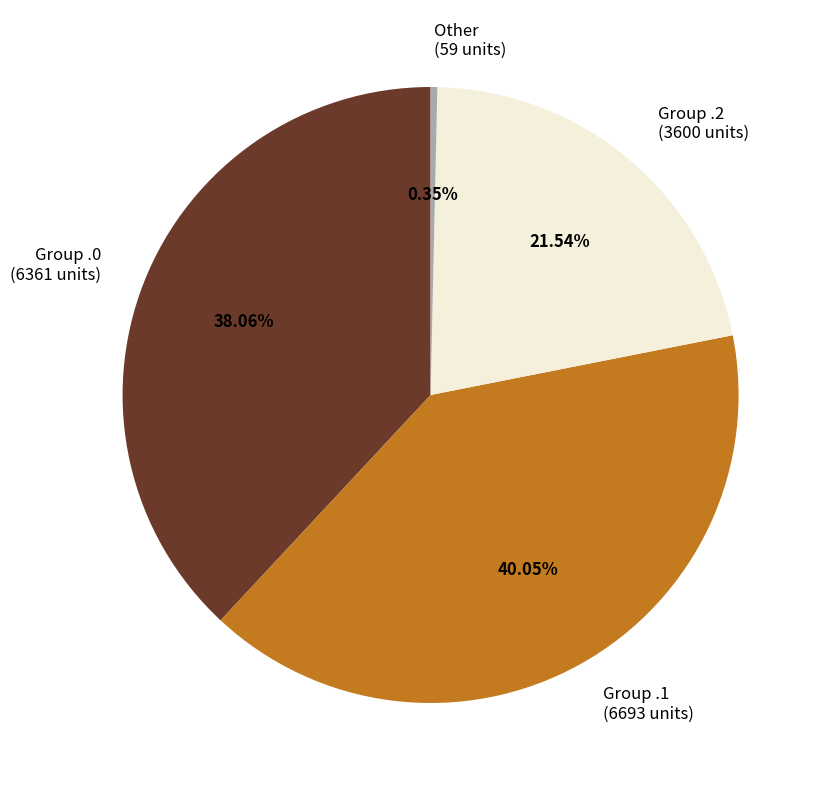

Do Group .0 and Group .2 together represent more than half of the pie?

Yes